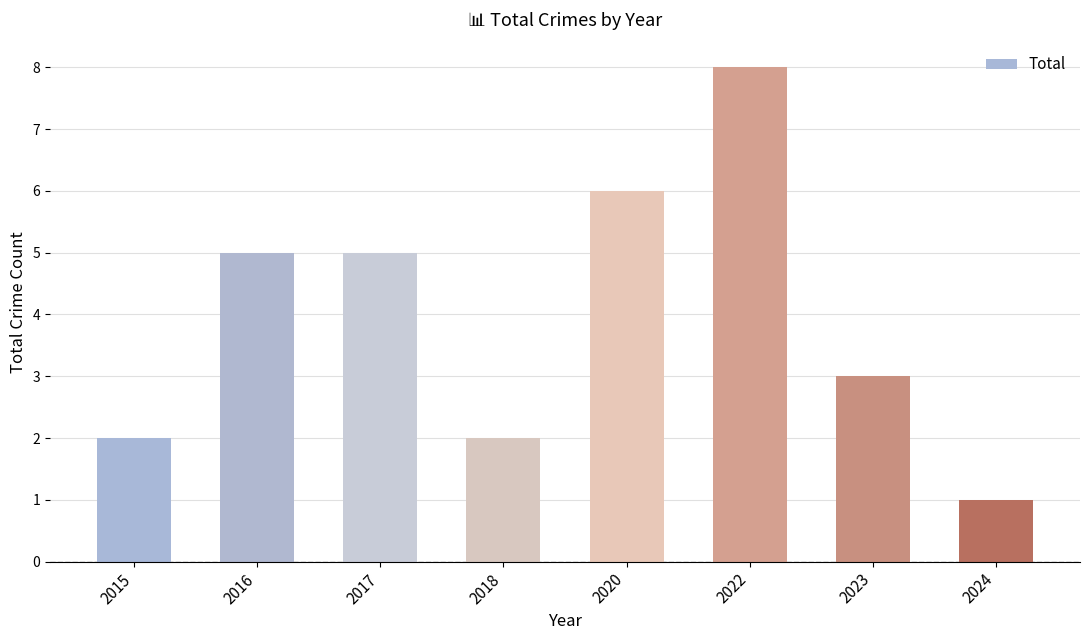

What is the difference between the maximum and minimum values?

7